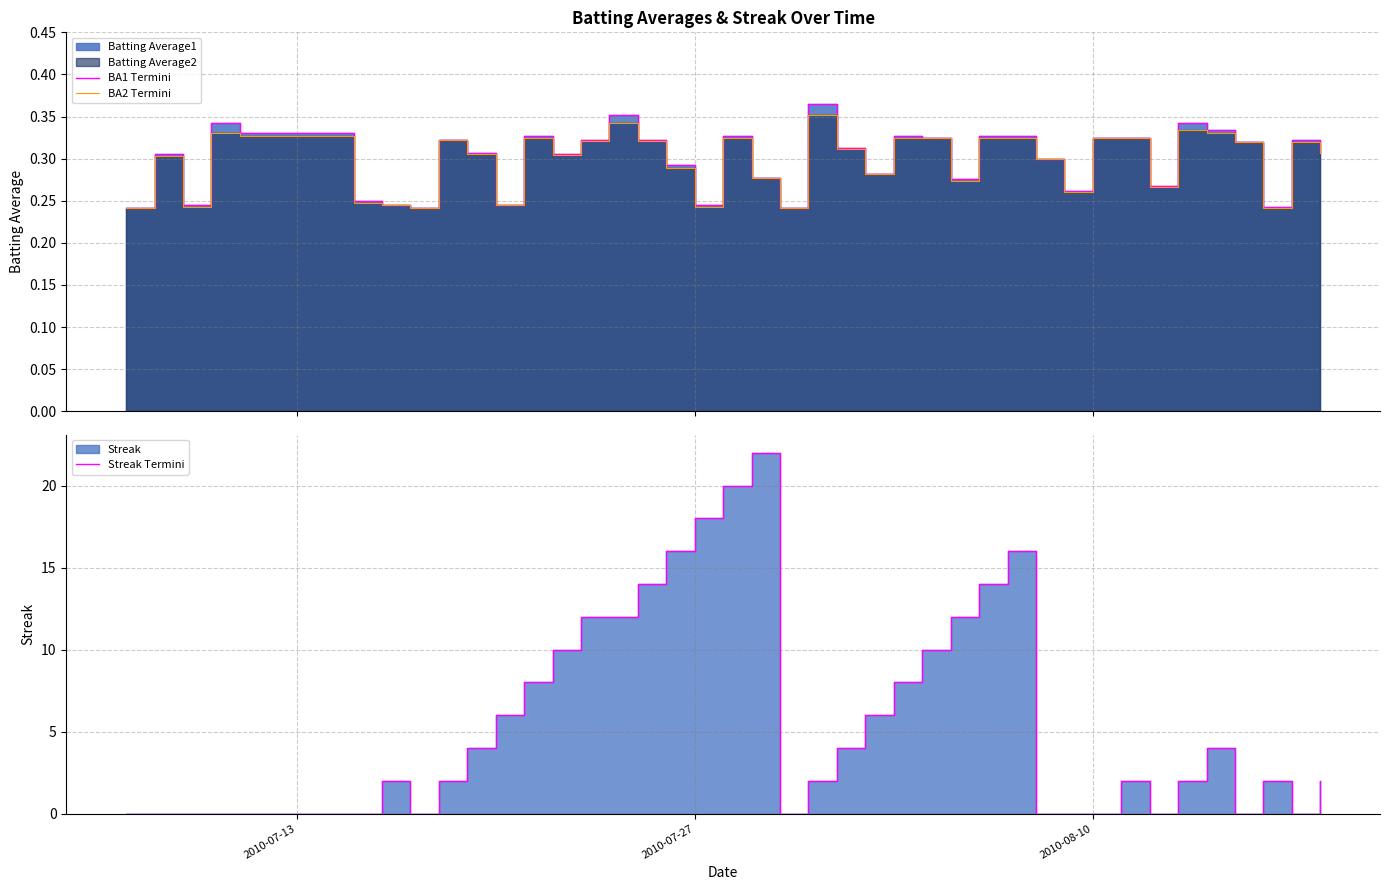

Which series has the largest range (max minus min)?

Streak Termini